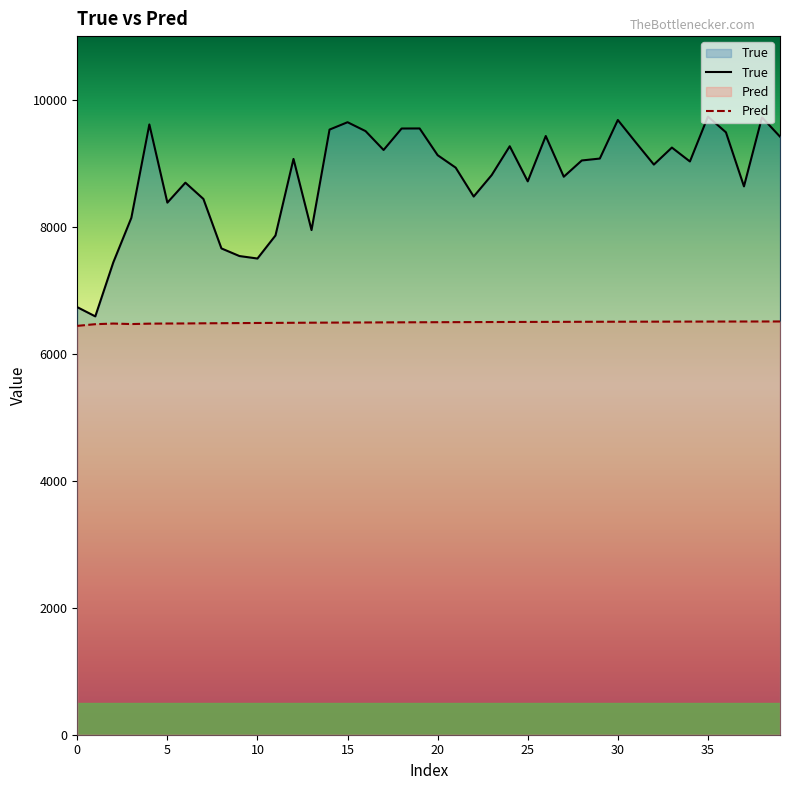

What is the difference between the maximum and minimum values in the Pred series?

69.2